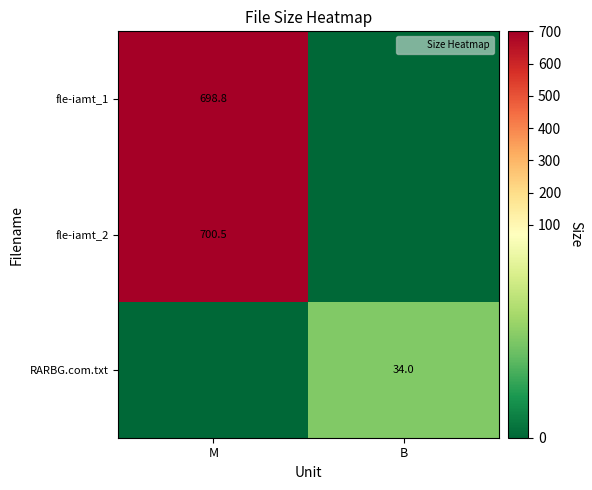

Which category has the lowest value in the fle-iamt_1 series?

B